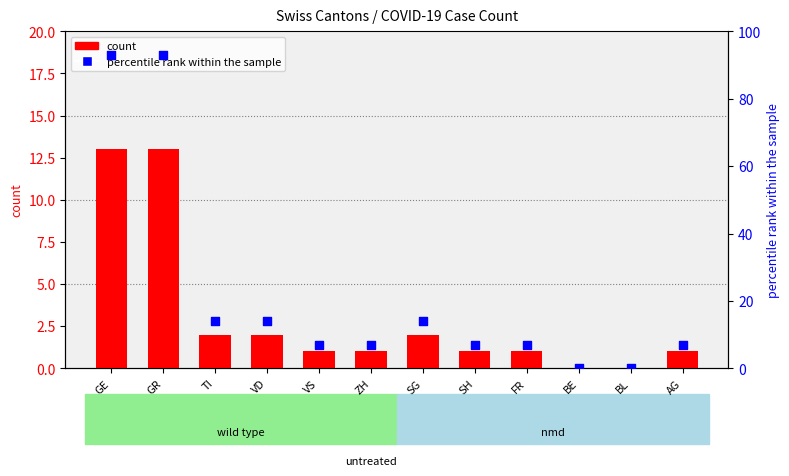

Is the value of percentile rank within the sample at SG greater than the value of count at BE?

Yes